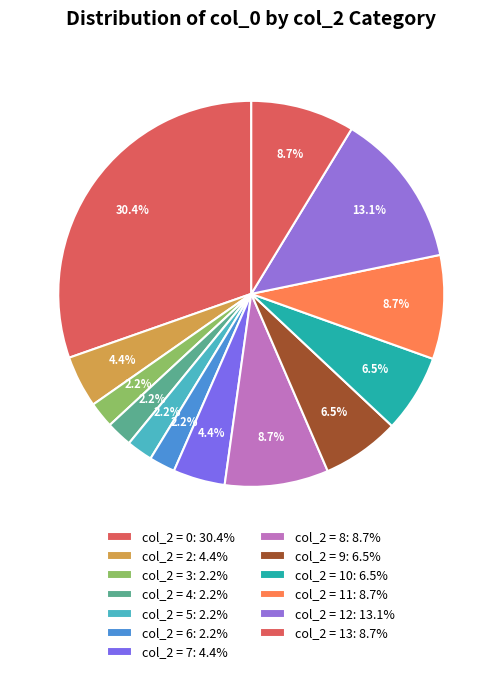

How many slices are in this pie chart?

13